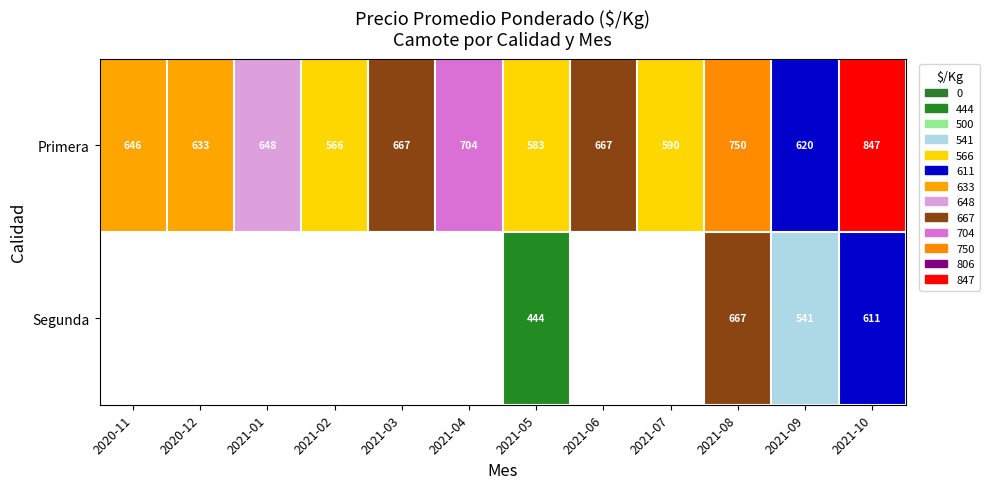

The Primera series shows 1296.5 at 2021-08. True or false?

False